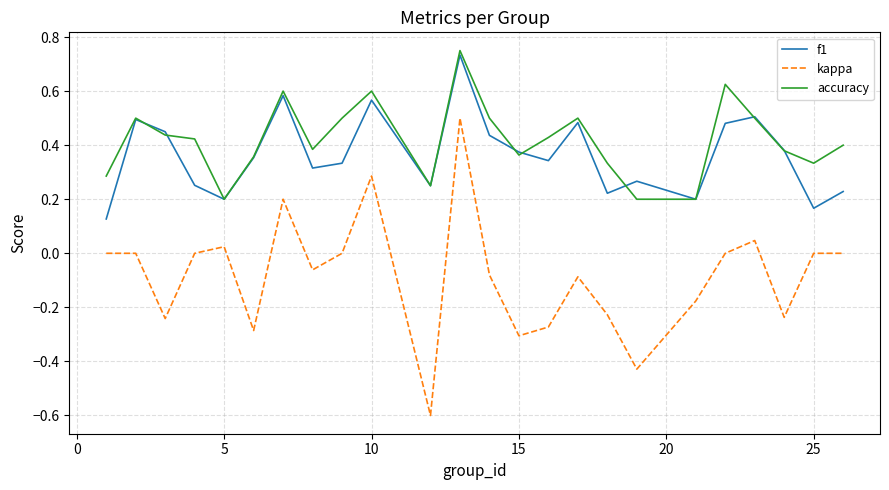

How many f1 values are between 0 and 1?

24